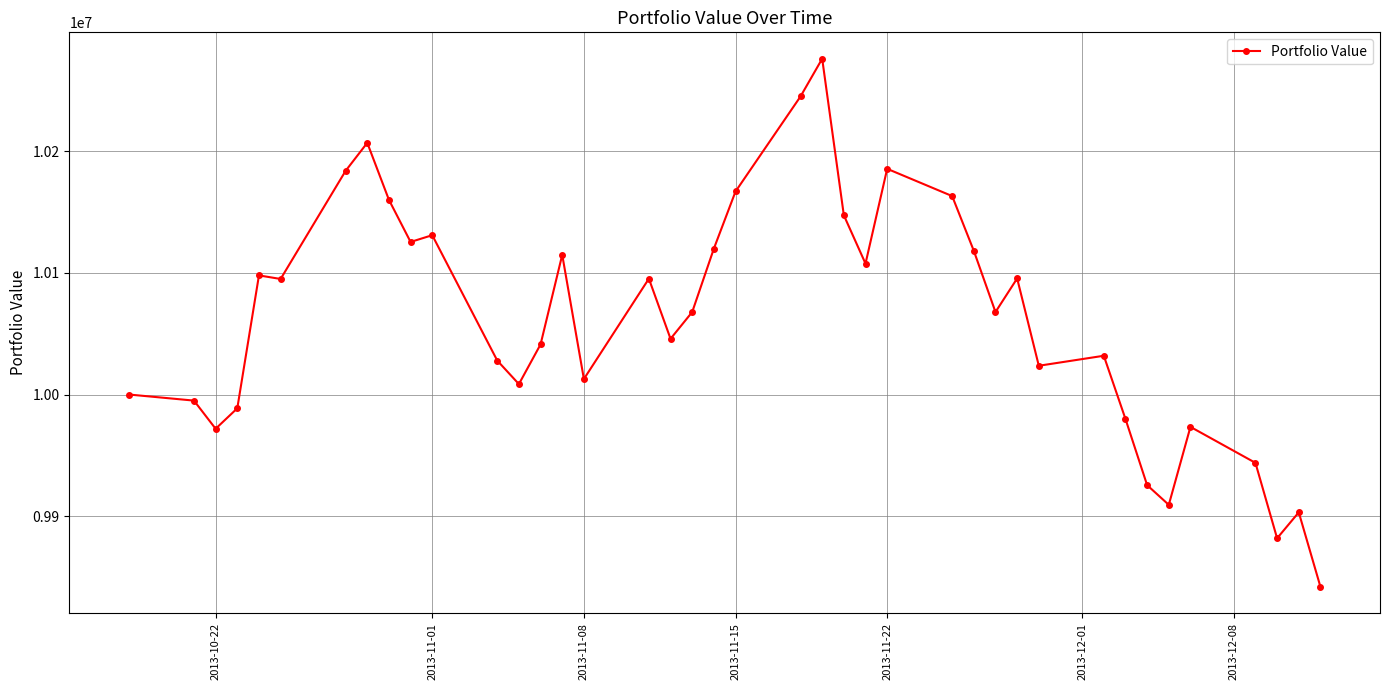

What is the value of the 19th point from the left?

10067800.2